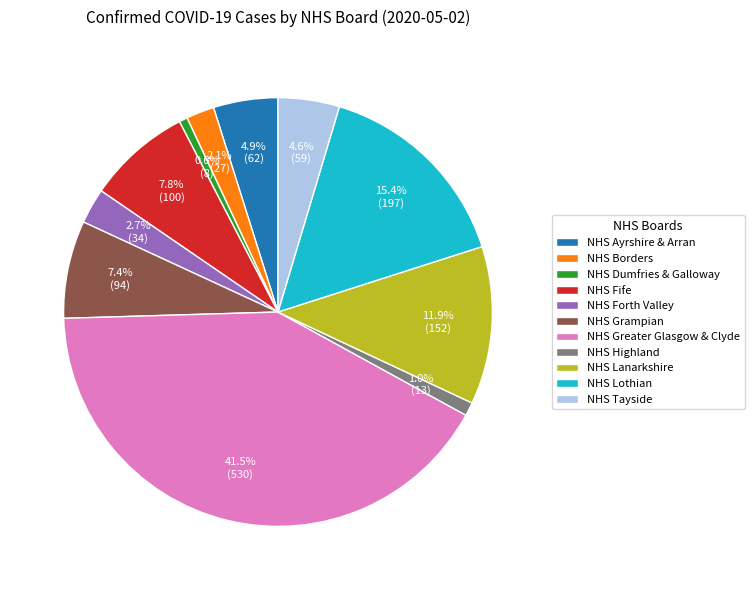

Does NHS Borders represent more than half of the total?

No